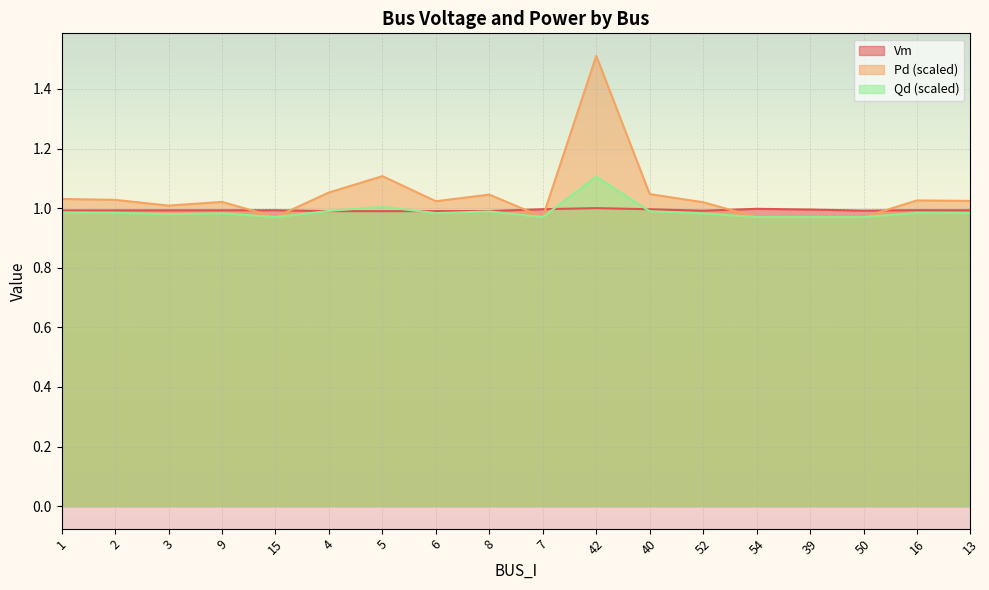

List the labels in order of Qd value, largest first.

42, 5, 4, 40, 8, 1, 2, 16, 13, 6, 9, 52, 3, 15, 7, 54, 39, 50